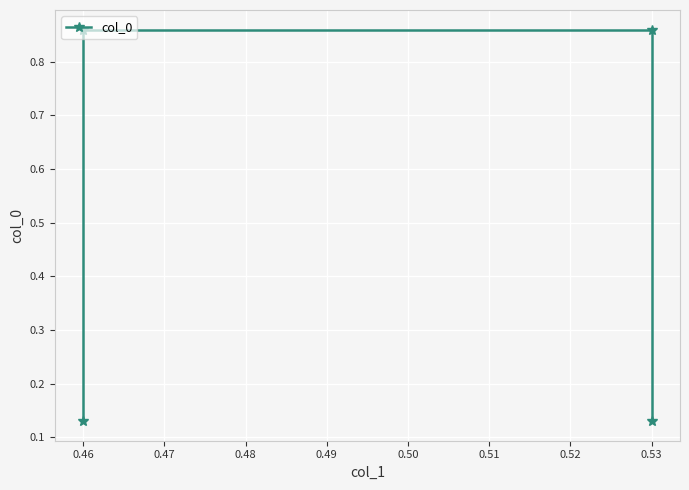

What is the sum of the values at 0.46 and 0.53?

1.0